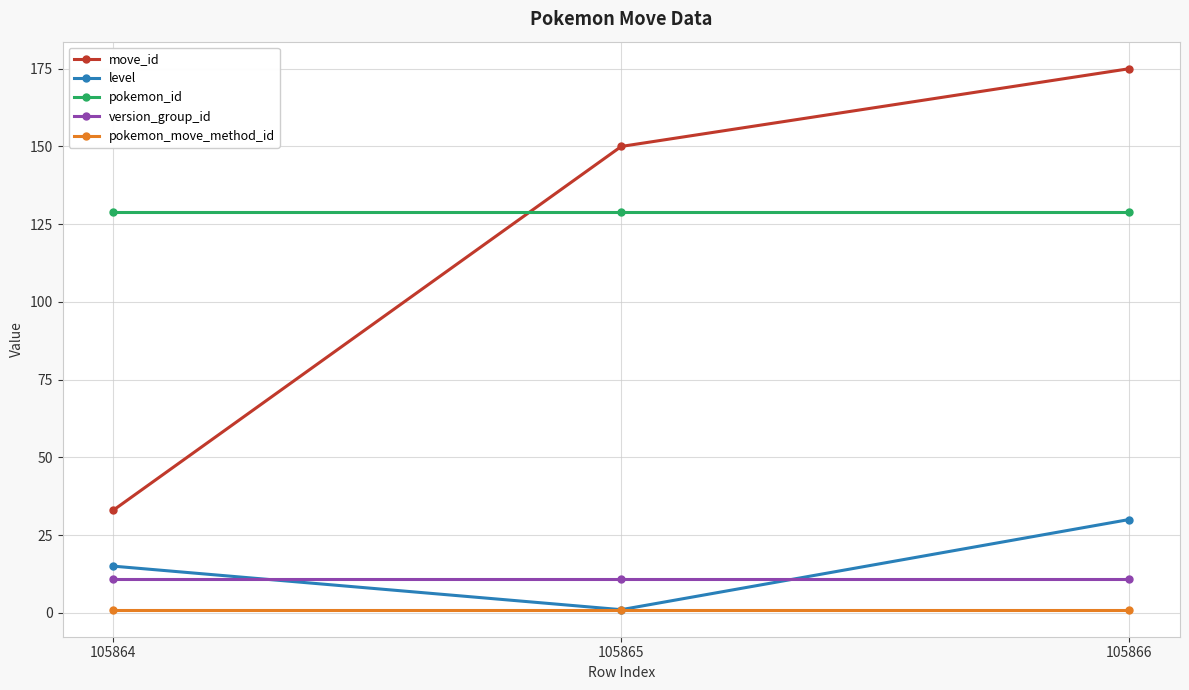

How many move_id values are between 33 and 175?

3